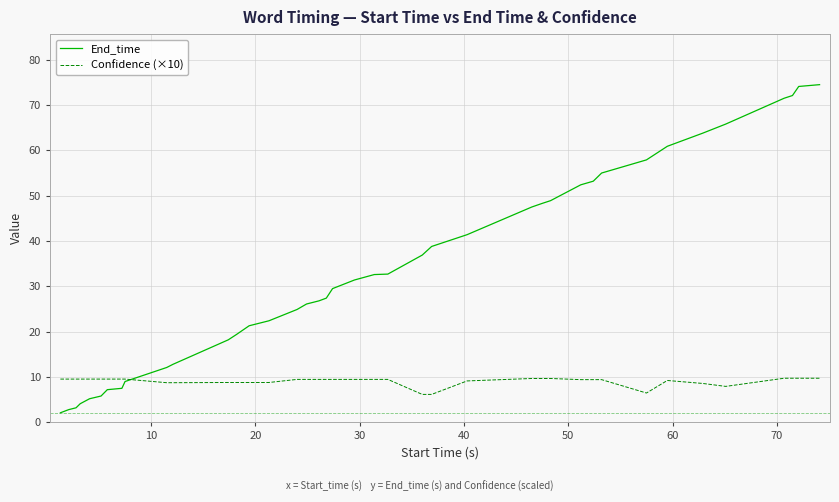

Which series has the widest spread of values?

End_time